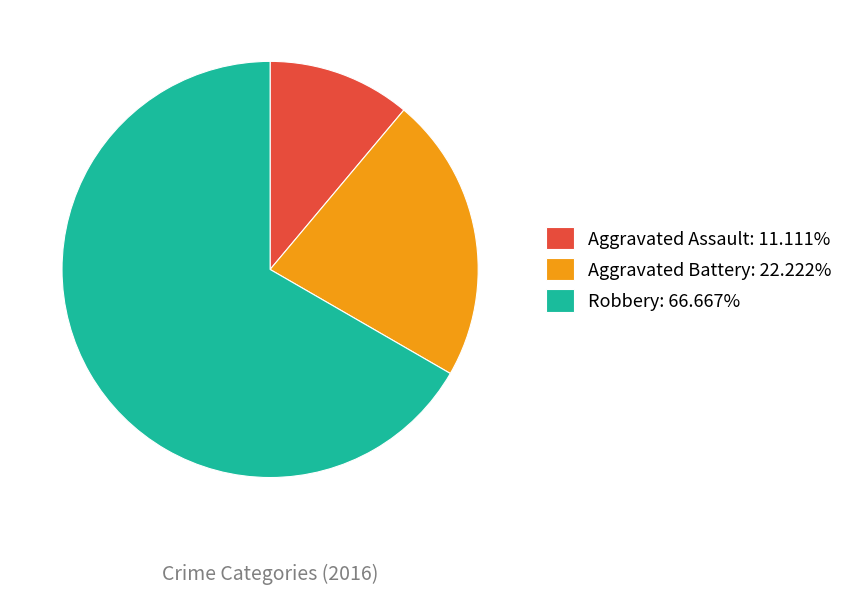

What is the ratio of the value at Robbery: 66.667% to the value at Aggravated Battery: 22.222%?

3.0